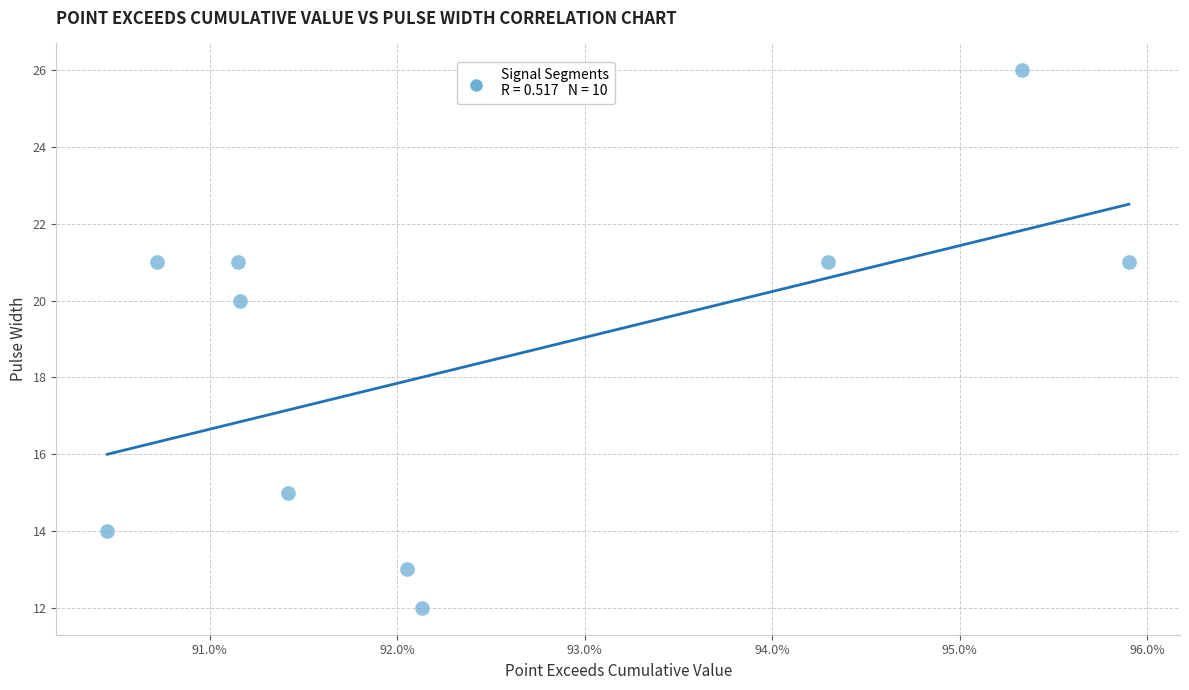

What Y value in the scatter plot is closest to 19?

20